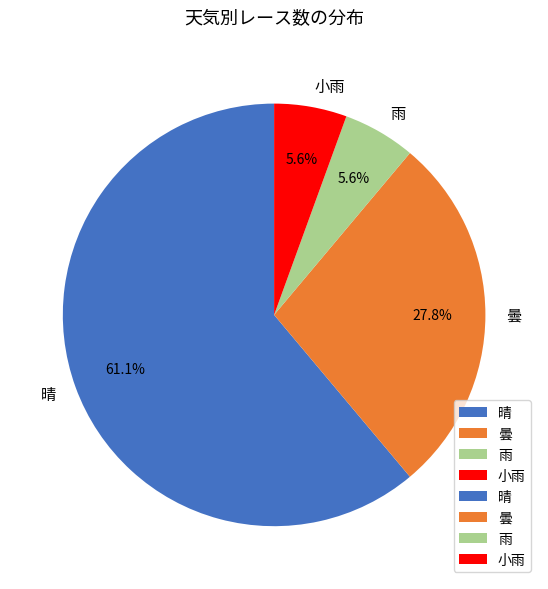

Which slice is the largest?

晴